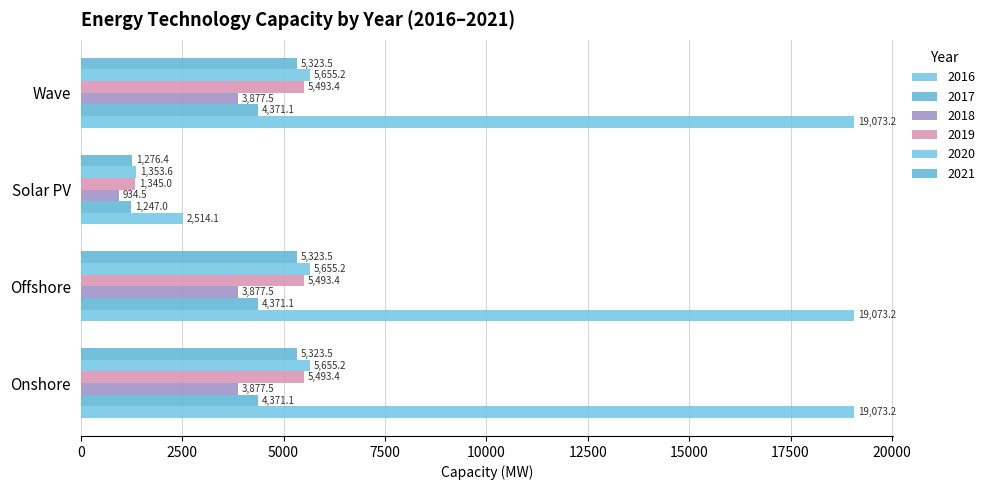

Count the number of categories in the chart.

4